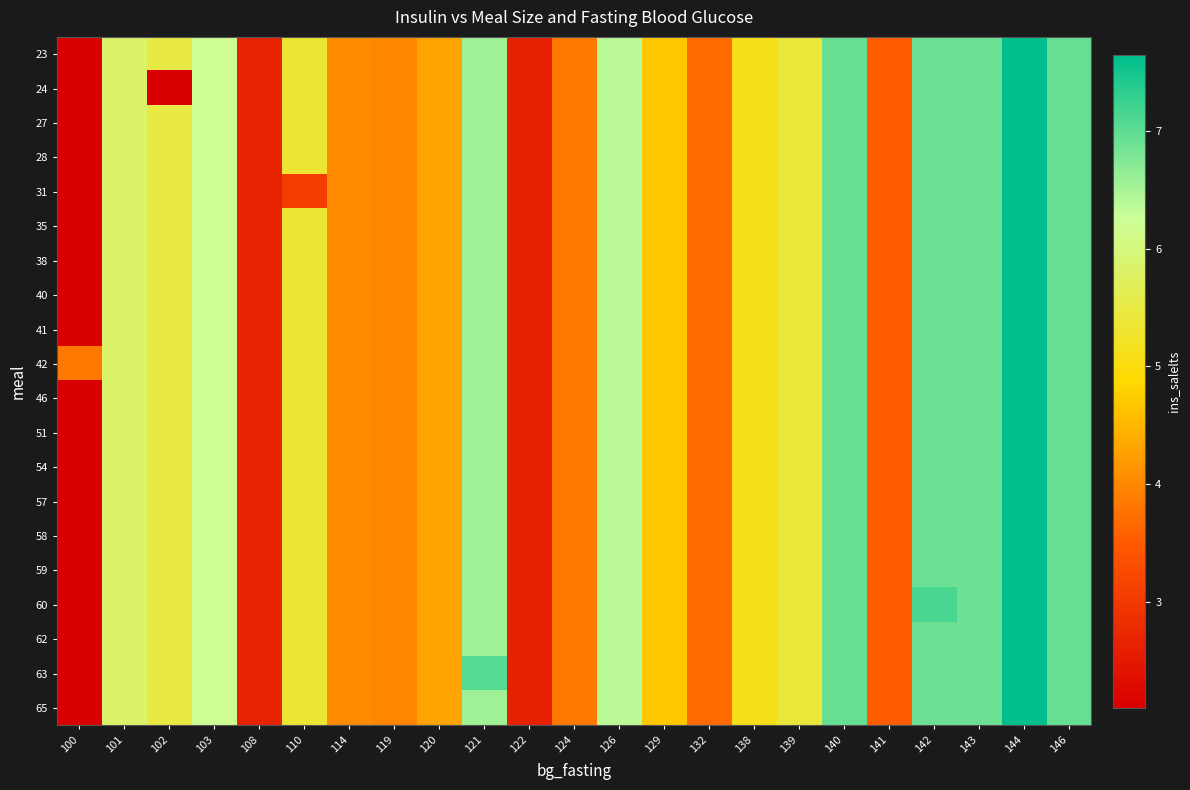

At which category is the sum across all series the highest?

144